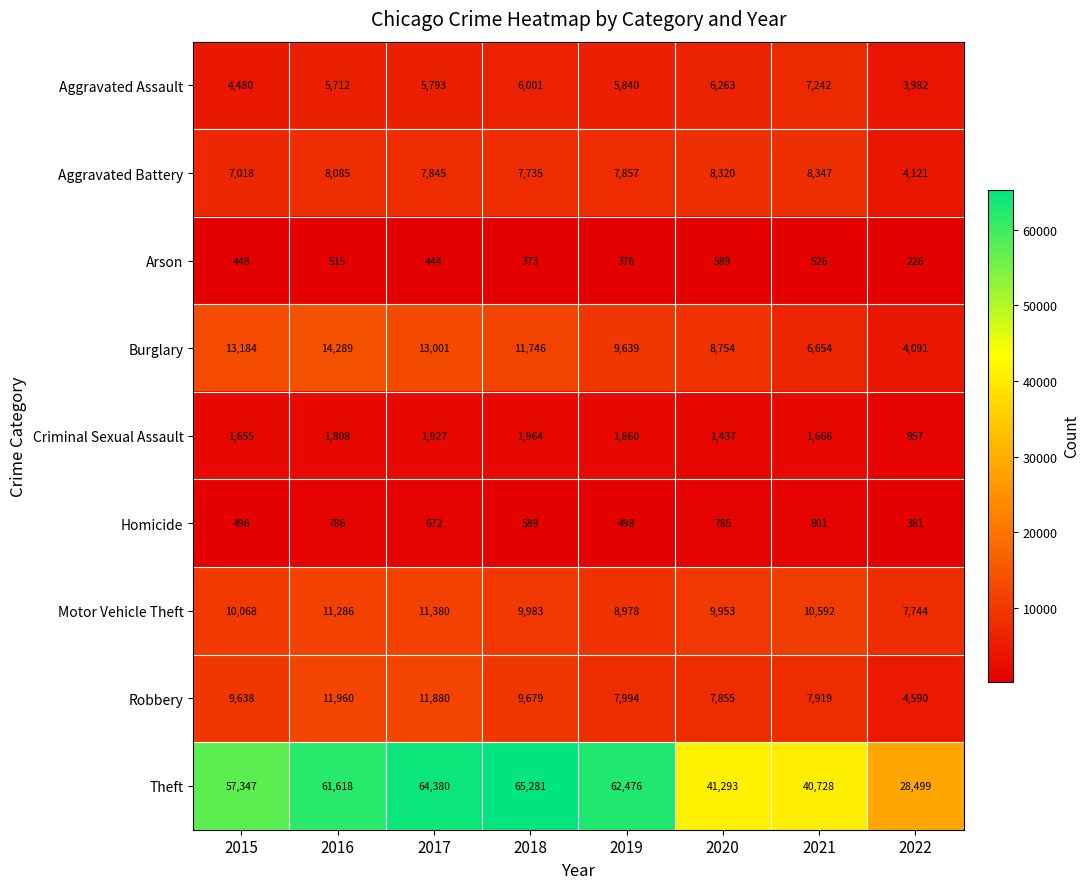

At which label does Theft reach its peak?

2018